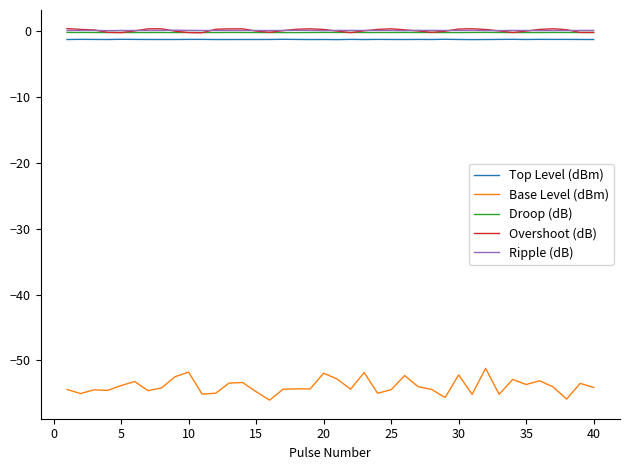

True or false: Base Level (dBm) and Overshoot (dB) cross at least once.

False